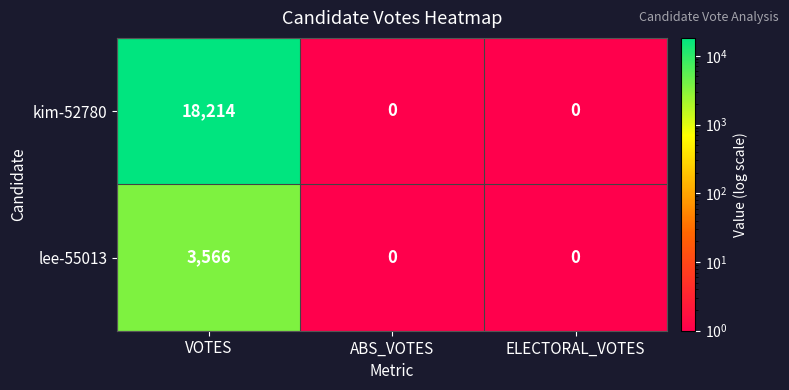

At which category does the chart reach its peak across all series?

VOTES